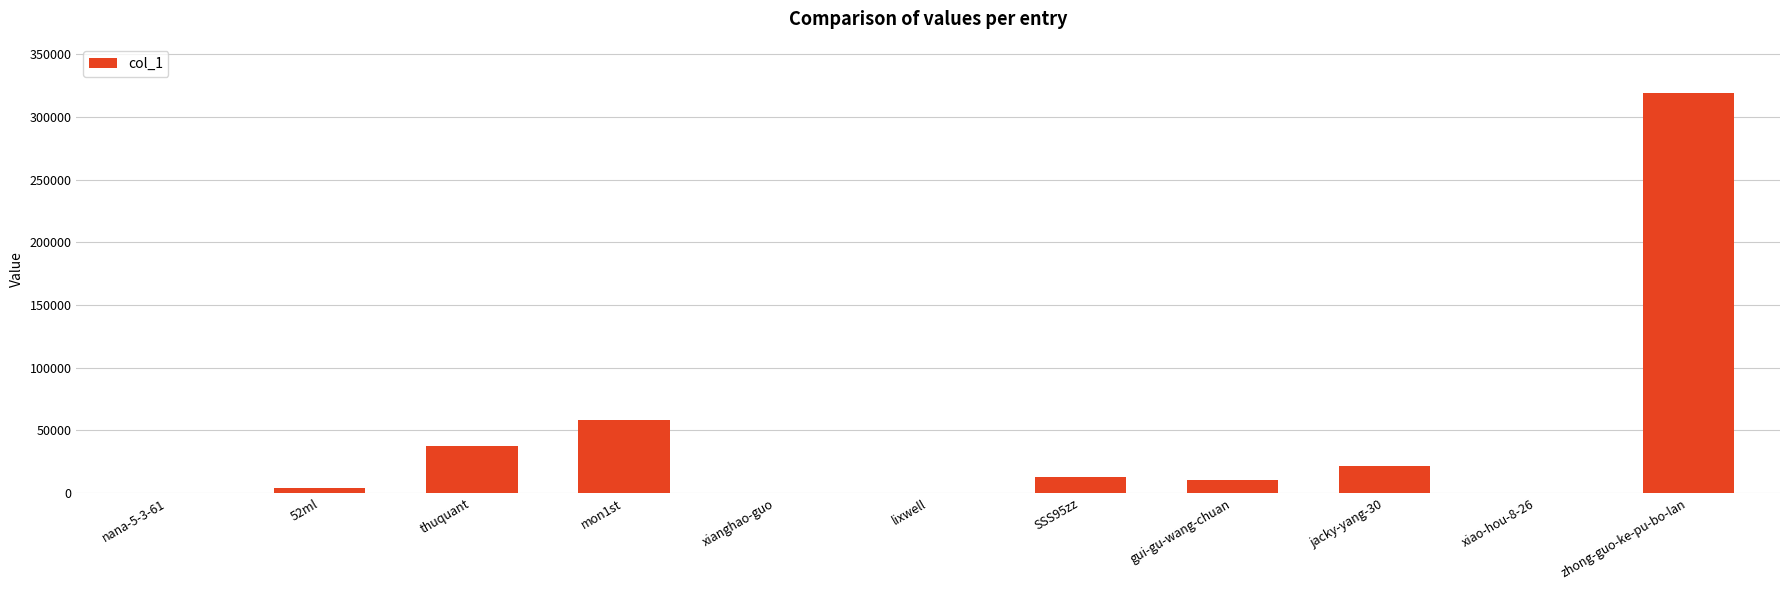

What is the sum of all values?

464879